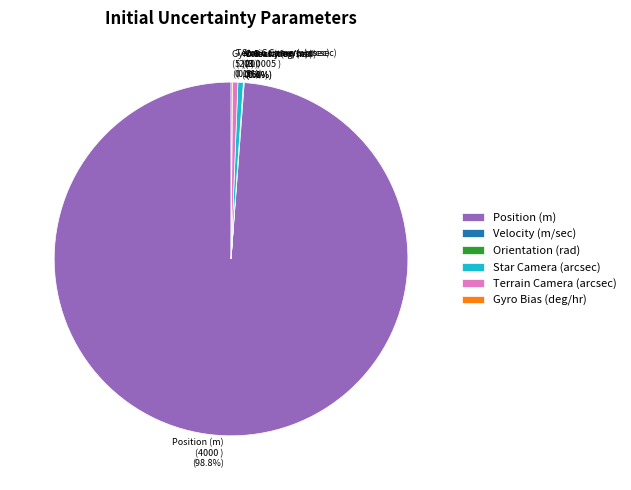

Combined, what portion of the pie is Position (m) and Terrain Camera (arcsec)?

99.3%